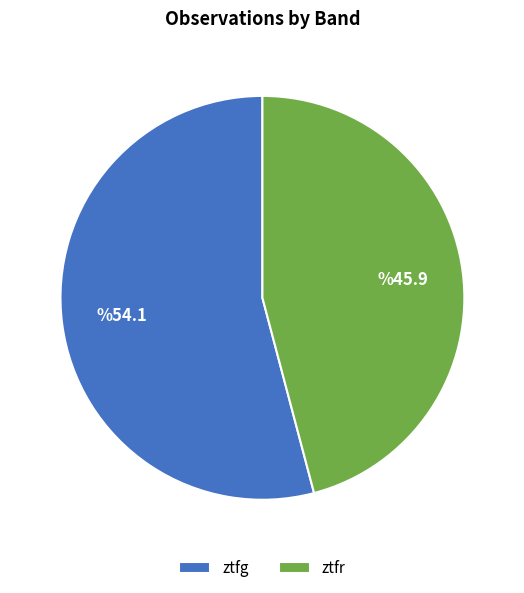

What is the majority slice?

ztfg